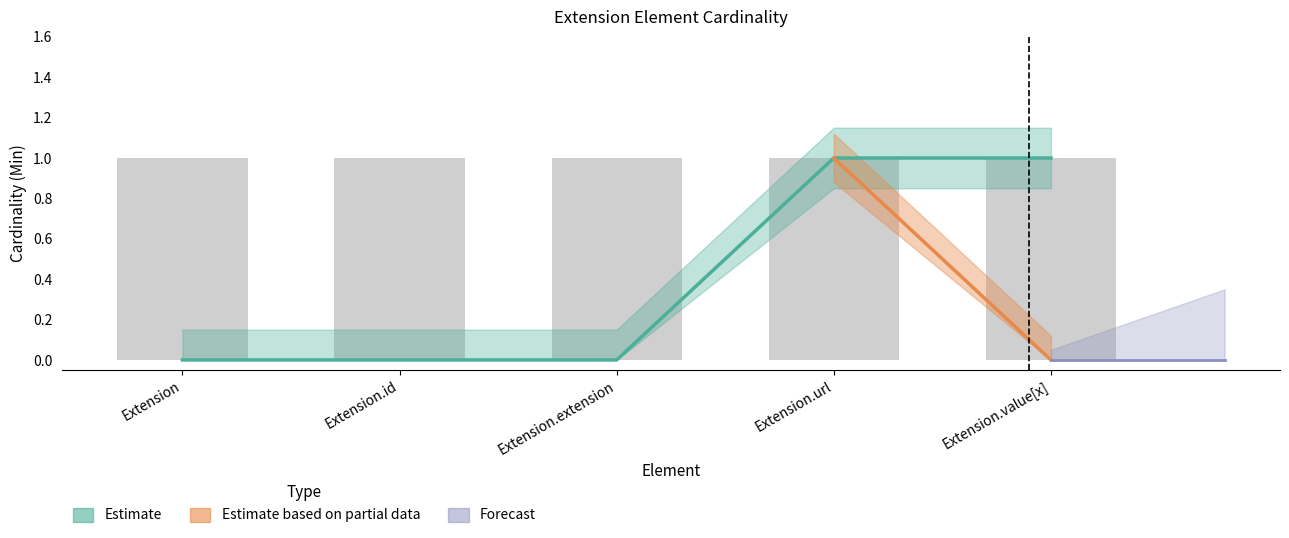

Rank the categories by value from lowest to highest.

Extension, Extension.id, Extension.extension, Extension.url, Extension.value[x]